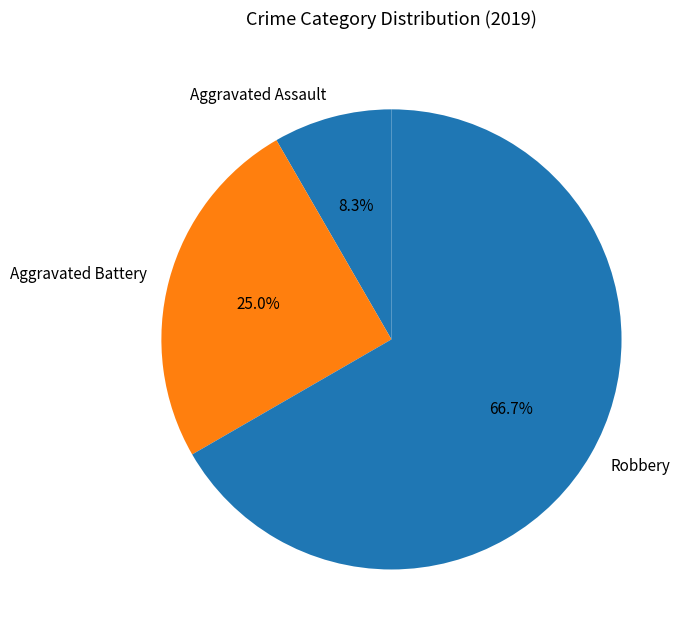

How many segments does this pie chart have?

3